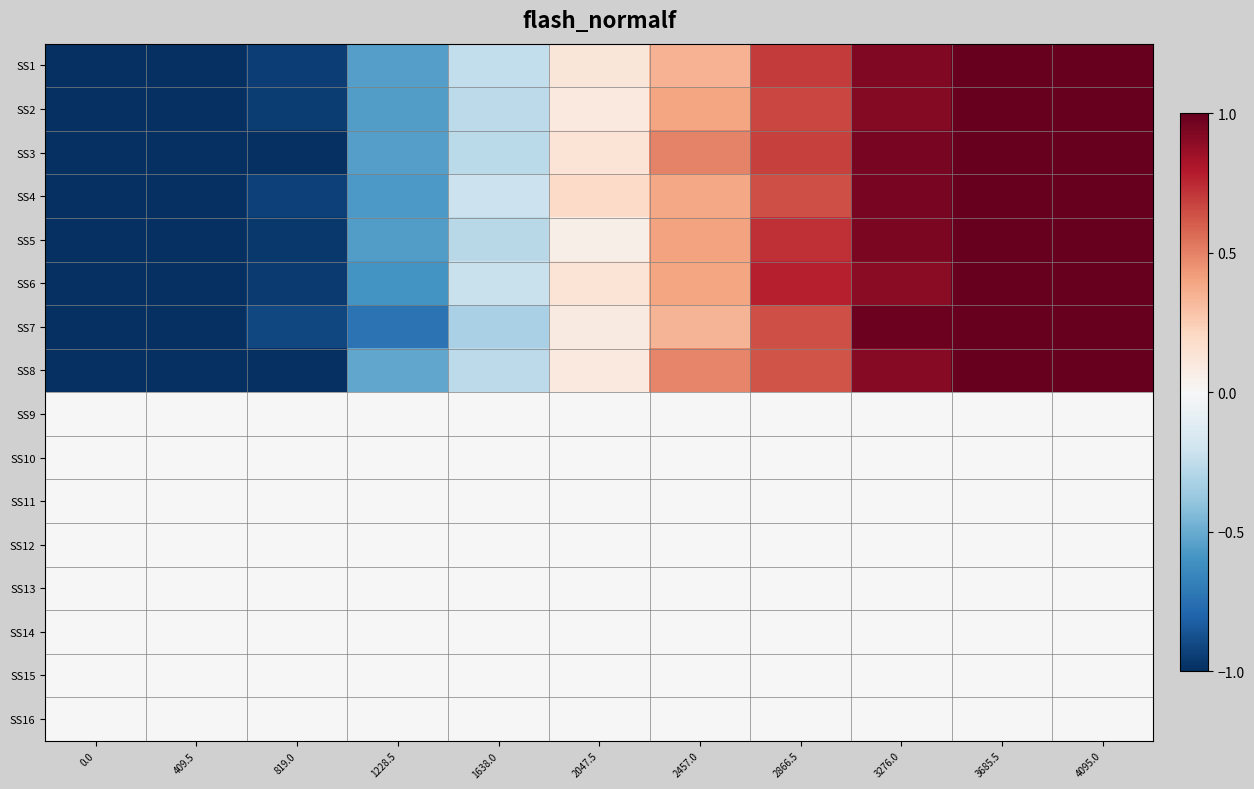

Reading right to left, transcribe all the data shown in this chart.

SS1: 4095.0=1.5	3685.5=1.2	3276.0=0.9	2866.5=0.7	2457.0=0.3	2047.5=0.1	1638.0=-0.2	1228.5=-0.6	819.0=-0.9	409.5=-1.3	0.0=-1.7
SS2: 4095.0=1.5	3685.5=1.2	3276.0=0.9	2866.5=0.7	2457.0=0.4	2047.5=0.1	1638.0=-0.3	1228.5=-0.6	819.0=-0.9	409.5=-1.3	0.0=-1.7
SS3: 4095.0=1.4	3685.5=1.2	3276.0=0.9	2866.5=0.7	2457.0=0.5	2047.5=0.1	1638.0=-0.3	1228.5=-0.6	819.0=-1.0	409.5=-1.3	0.0=-1.7
SS4: 4095.0=1.4	3685.5=1.2	3276.0=0.9	2866.5=0.6	2457.0=0.4	2047.5=0.2	1638.0=-0.2	1228.5=-0.6	819.0=-0.9	409.5=-1.3	0.0=-1.7
SS5: 4095.0=1.5	3685.5=1.2	3276.0=0.9	2866.5=0.7	2457.0=0.4	2047.5=0.1	1638.0=-0.3	1228.5=-0.6	819.0=-1.0	409.5=-1.3	0.0=-1.7
SS6: 4095.0=1.4	3685.5=1.2	3276.0=0.9	2866.5=0.8	2457.0=0.4	2047.5=0.1	1638.0=-0.2	1228.5=-0.6	819.0=-1.0	409.5=-1.4	0.0=-1.7
SS7: 4095.0=1.4	3685.5=1.3	3276.0=1.0	2866.5=0.6	2457.0=0.3	2047.5=0.1	1638.0=-0.3	1228.5=-0.7	819.0=-0.9	409.5=-1.3	0.0=-1.6
SS8: 4095.0=1.5	3685.5=1.2	3276.0=0.9	2866.5=0.6	2457.0=0.5	2047.5=0.1	1638.0=-0.3	1228.5=-0.5	819.0=-1.2	409.5=-1.3	0.0=-1.6
SS9: 4095.0=0.0	3685.5=0.0	3276.0=0.0	2866.5=0.0	2457.0=0.0	2047.5=0.0	1638.0=0.0	1228.5=0.0	819.0=0.0	409.5=0.0	0.0=0.0
SS10: 4095.0=0.0	3685.5=0.0	3276.0=0.0	2866.5=0.0	2457.0=0.0	2047.5=0.0	1638.0=0.0	1228.5=0.0	819.0=0.0	409.5=0.0	0.0=0.0
SS11: 4095.0=0.0	3685.5=0.0	3276.0=0.0	2866.5=0.0	2457.0=0.0	2047.5=0.0	1638.0=0.0	1228.5=0.0	819.0=0.0	409.5=0.0	0.0=0.0
SS12: 4095.0=0.0	3685.5=0.0	3276.0=0.0	2866.5=0.0	2457.0=0.0	2047.5=0.0	1638.0=0.0	1228.5=0.0	819.0=0.0	409.5=0.0	0.0=0.0
SS13: 4095.0=0.0	3685.5=0.0	3276.0=0.0	2866.5=0.0	2457.0=0.0	2047.5=0.0	1638.0=0.0	1228.5=0.0	819.0=0.0	409.5=0.0	0.0=0.0
SS14: 4095.0=0.0	3685.5=0.0	3276.0=0.0	2866.5=0.0	2457.0=0.0	2047.5=0.0	1638.0=0.0	1228.5=0.0	819.0=0.0	409.5=0.0	0.0=0.0
SS15: 4095.0=0.0	3685.5=0.0	3276.0=0.0	2866.5=0.0	2457.0=0.0	2047.5=0.0	1638.0=0.0	1228.5=0.0	819.0=0.0	409.5=0.0	0.0=0.0
SS16: 4095.0=0.0	3685.5=0.0	3276.0=0.0	2866.5=0.0	2457.0=0.0	2047.5=0.0	1638.0=0.0	1228.5=0.0	819.0=0.0	409.5=0.0	0.0=0.0